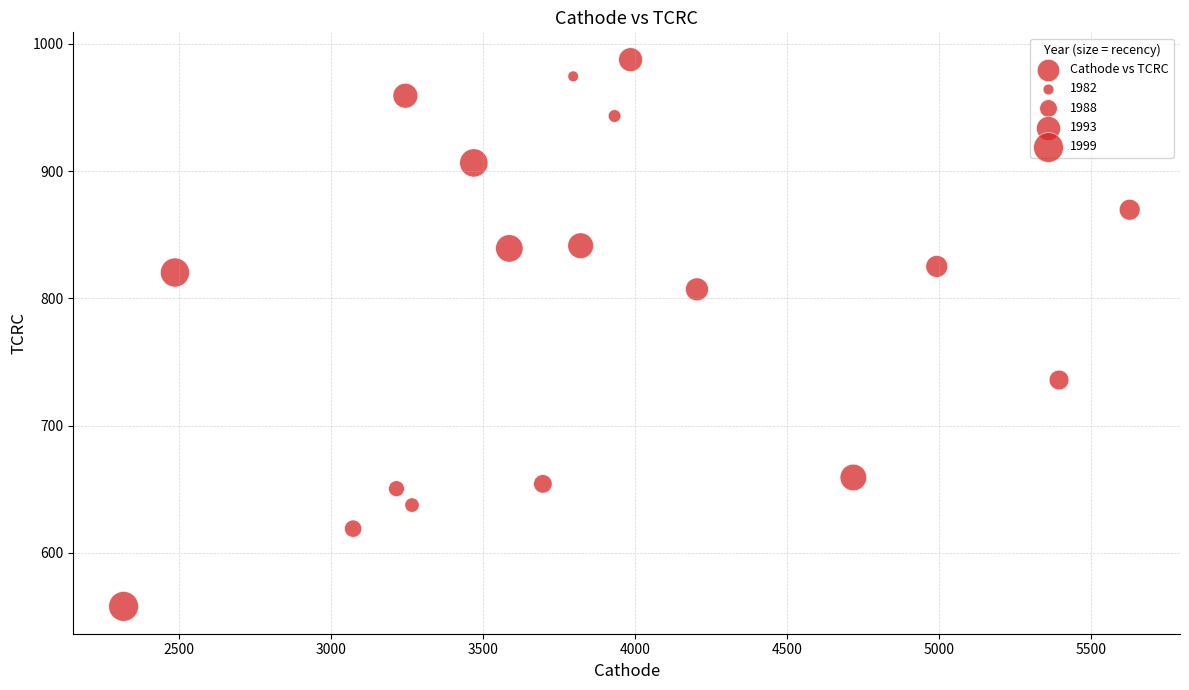

What is the range of X values (max minus min)?

3309.9